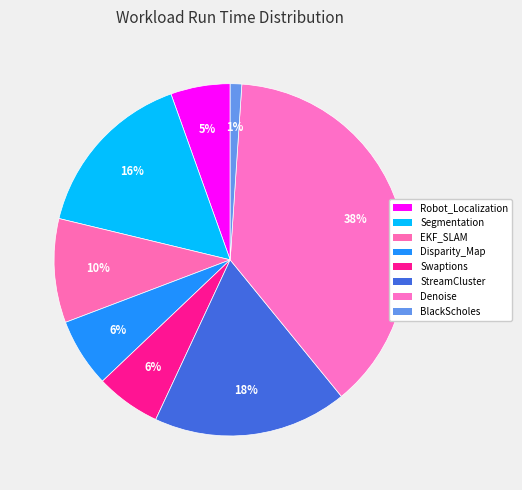

Does any single category account for the majority?

No